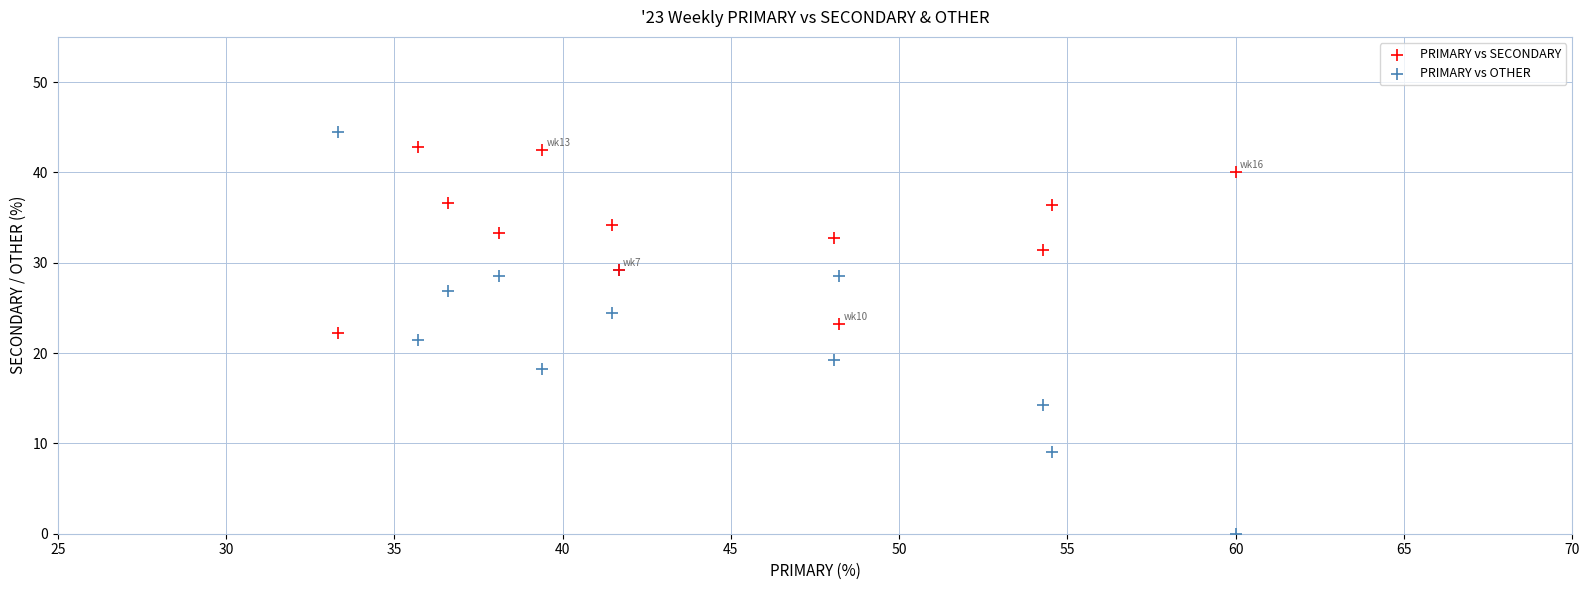

Which series has the widest spread of Y values?

PRIMARY vs OTHER